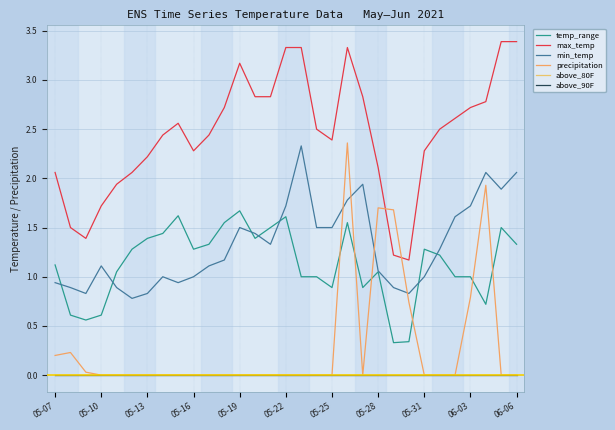

Is this an area chart (filled region under the line)?

No